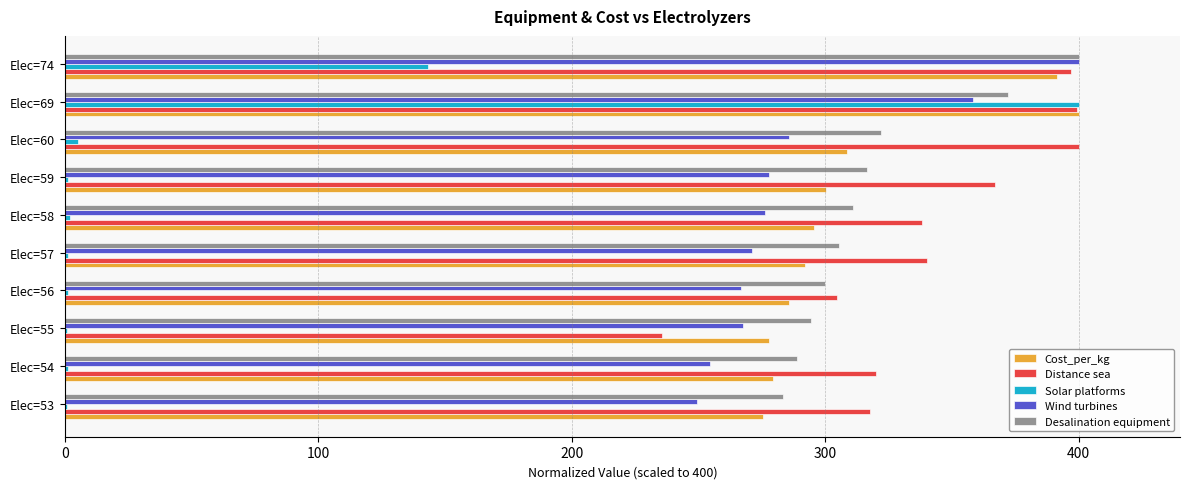

Which series has the largest range (max minus min)?

Solar platforms